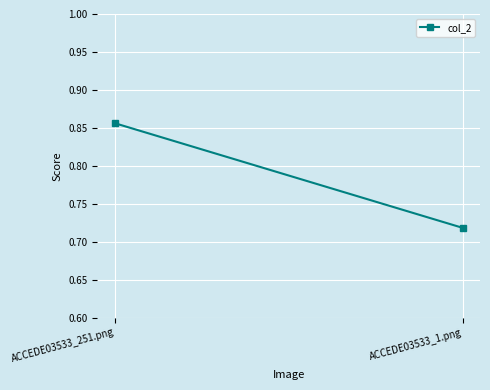

At which category does the chart reach its minimum across all series?

ACCEDE03533_1.png